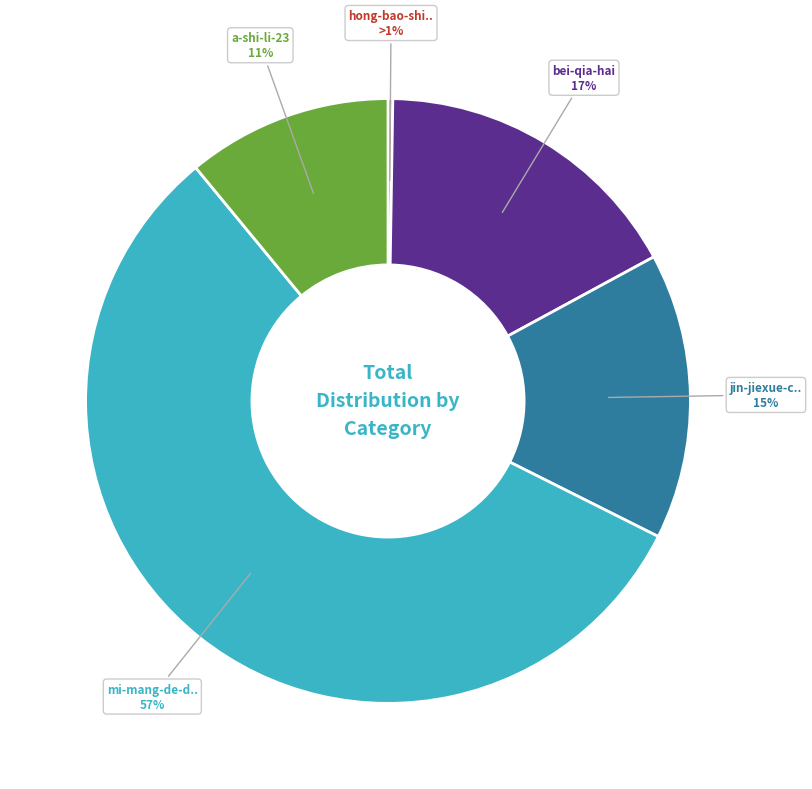

What percentage do hong-bao-shi-de-nan-peng-you and jin-jiexue-chang together represent?

15.6%